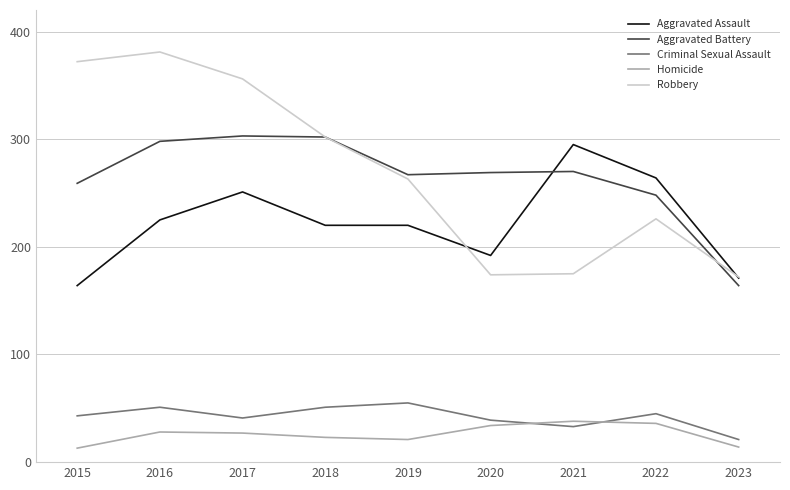

What are all the series names shown in the legend?

Aggravated Assault, Aggravated Battery, Criminal Sexual Assault, Homicide, Robbery